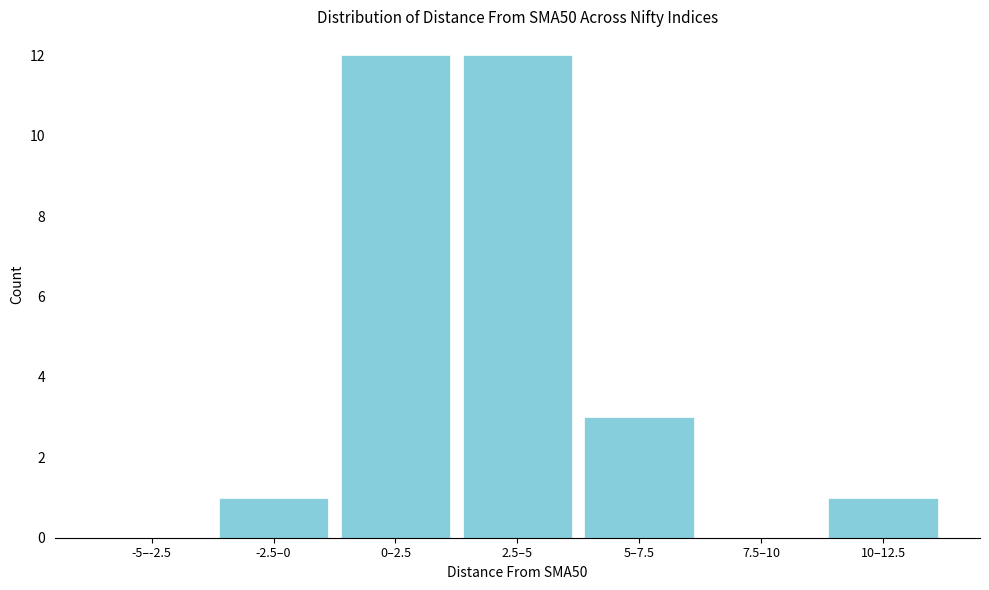

Reading left to right, extract all data points from this chart.

-5–-2.5=0	-2.5–0=1	0–2.5=12	2.5–5=12	5–7.5=3	7.5–10=0	10–12.5=1